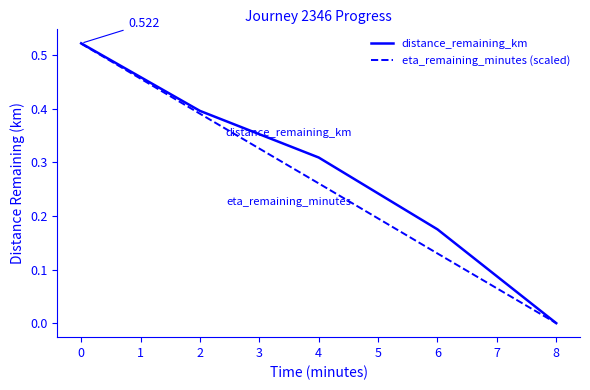

Is the value of eta_remaining_minutes (scaled) at 6 greater than the value of distance_remaining_km at 0?

No